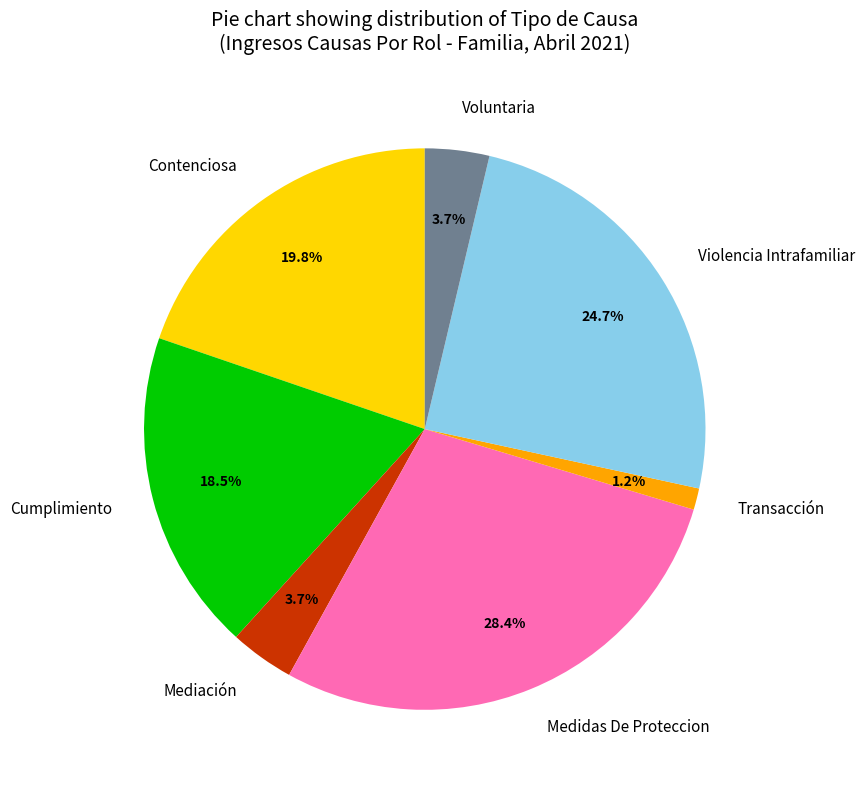

Between Medidas De Proteccion and Violencia Intrafamiliar, which is larger?

Medidas De Proteccion